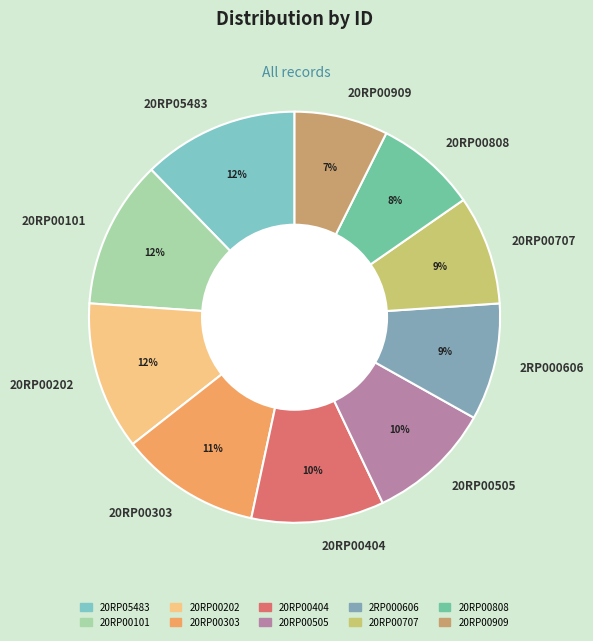

Is the sum of 2RP000606 and 20RP00707 greater than half?

No